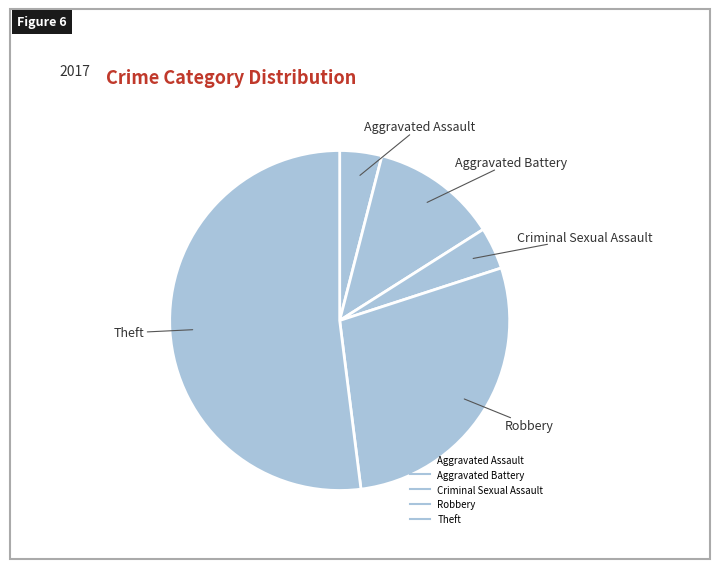

Count the number of slices in the pie.

5